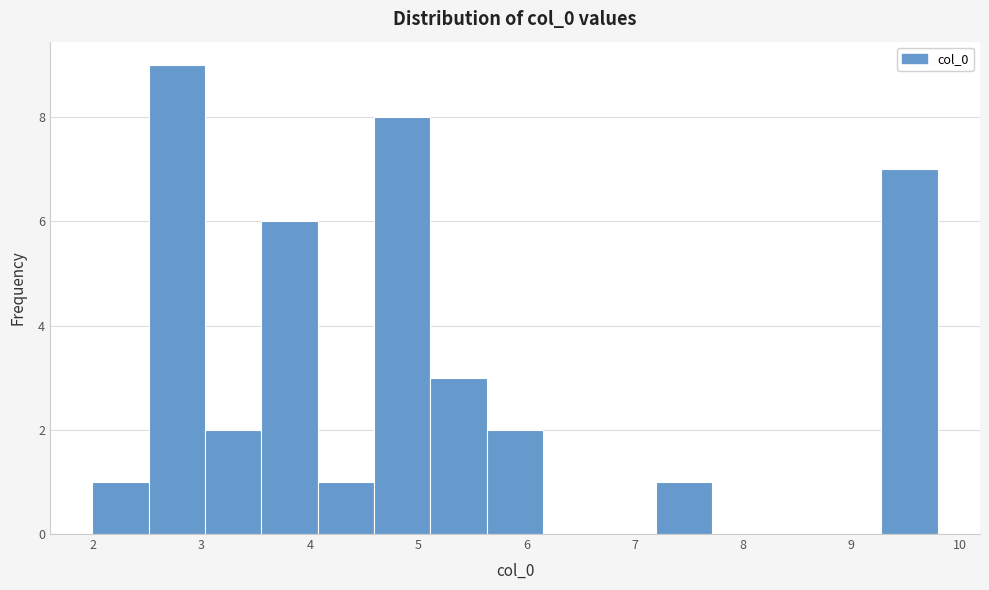

Reading left to right, list every bar in this chart as the range it spans on the x-axis followed by its height. Neither the bar edges nor the heights are printed on the chart, so give them approximately, as read against the axes.

2.0 to 2.5: 1
2.5 to 3.0: 9
3.0 to 3.6: 2
3.6 to 4.1: 6
4.1 to 4.6: 1
4.6 to 5.1: 8
5.1 to 5.6: 3
5.6 to 6.2: 2
6.2 to 6.7: 0
6.7 to 7.2: 0
7.2 to 7.7: 1
7.7 to 8.2: 0
8.2 to 8.8: 0
8.8 to 9.3: 0
9.3 to 9.8: 7